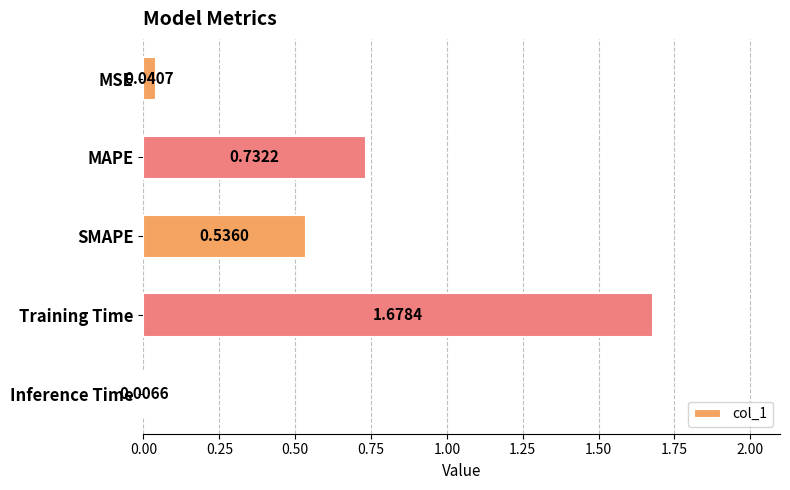

Where is the data nearest to the value 0?

Inference Time